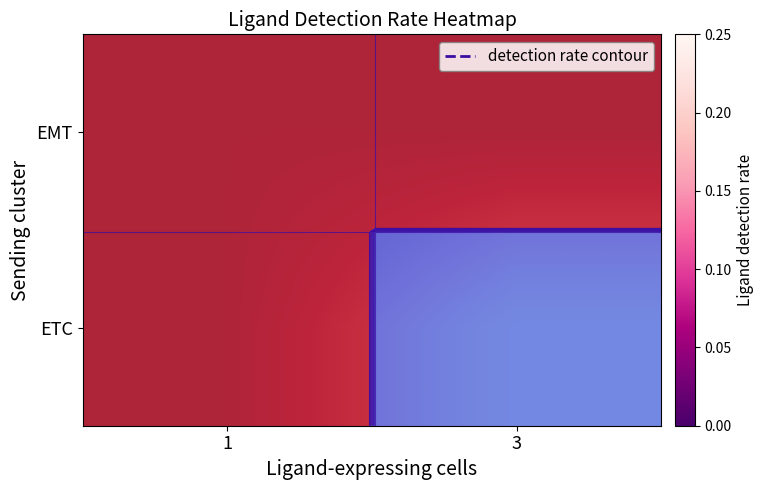

What is the sum of the ETC values at 1 and 3?

0.2